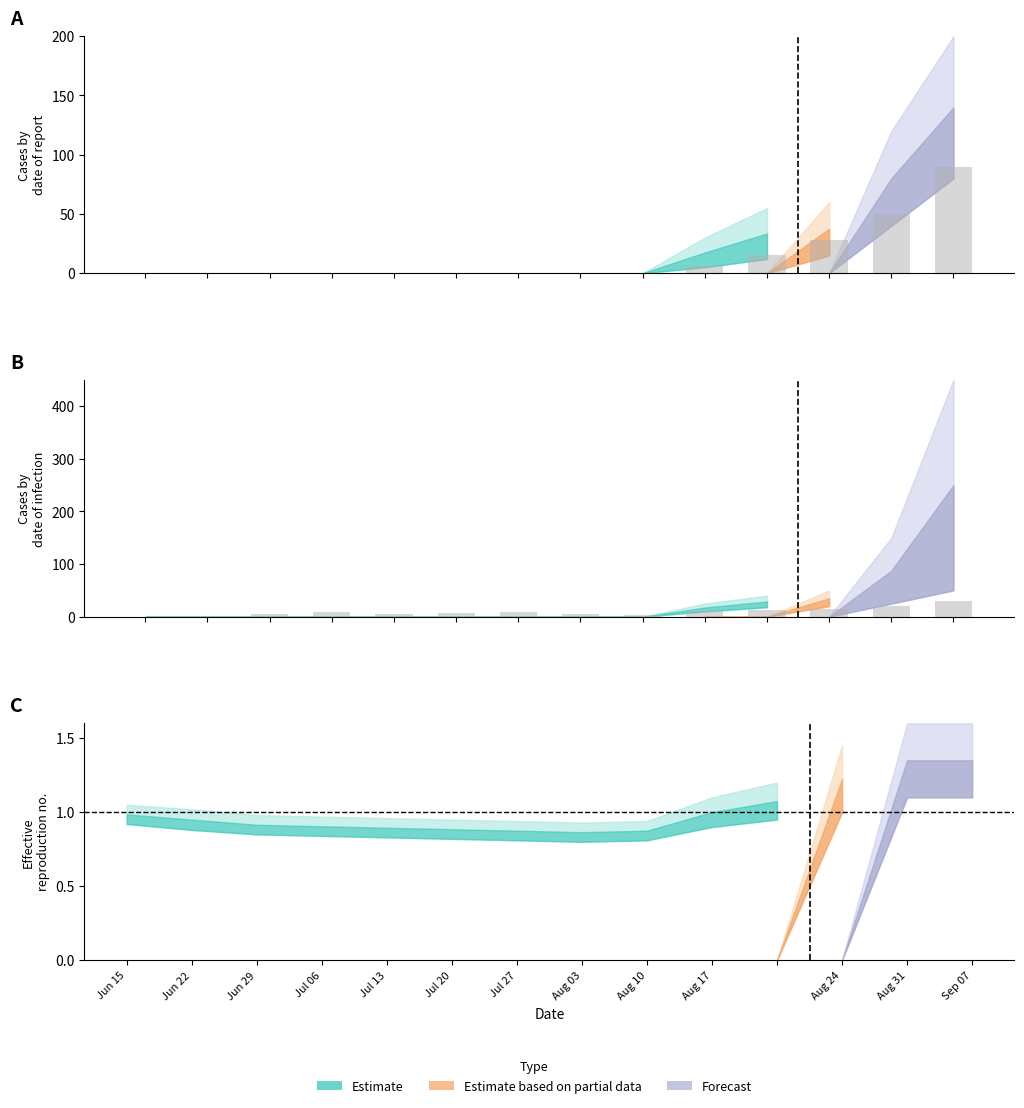

Between Jul 27 and Aug 31, which is larger?

Aug 31